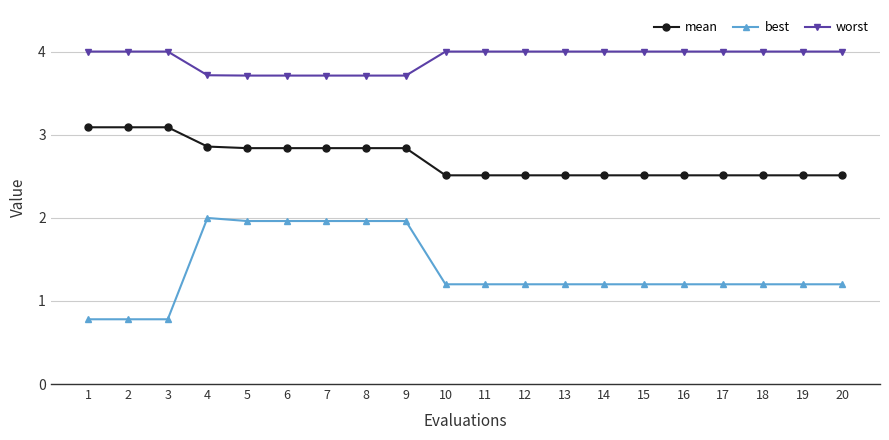

Is this an area chart (filled region under the line)?

No